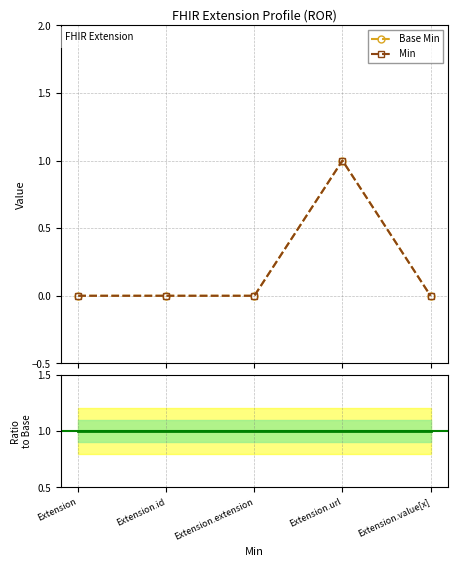

Reading left to right, what are all the values shown in this chart?

Base Min: Extension=0	Extension.id=0	Extension.extension=0	Extension.url=1	Extension.value[x]=0
Min: Extension=0	Extension.id=0	Extension.extension=0	Extension.url=1	Extension.value[x]=0
Ratio to Base Min: Extension=1	Extension.id=1	Extension.extension=1	Extension.url=1	Extension.value[x]=1